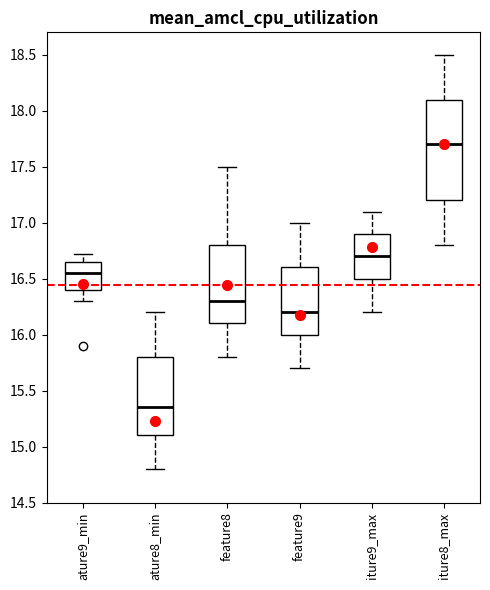

Reading left to right, read every box against the y-axis: the position of its median line, the range the box covers, and the ends of its whiskers. The values are not printed on the chart, so give them approximately, as read against the axis.

ature9_min: median 16.55, box 16.40 to 16.65, whiskers 16.30 to 16.70
ature8_min: median 15.35, box 15.10 to 15.80, whiskers 14.80 to 16.20
feature8: median 16.30, box 16.10 to 16.80, whiskers 15.80 to 17.50
feature9: median 16.20, box 16.00 to 16.60, whiskers 15.70 to 17.00
iture9_max: median 16.70, box 16.50 to 16.90, whiskers 16.20 to 17.10
iture8_max: median 17.70, box 17.20 to 18.10, whiskers 16.80 to 18.50